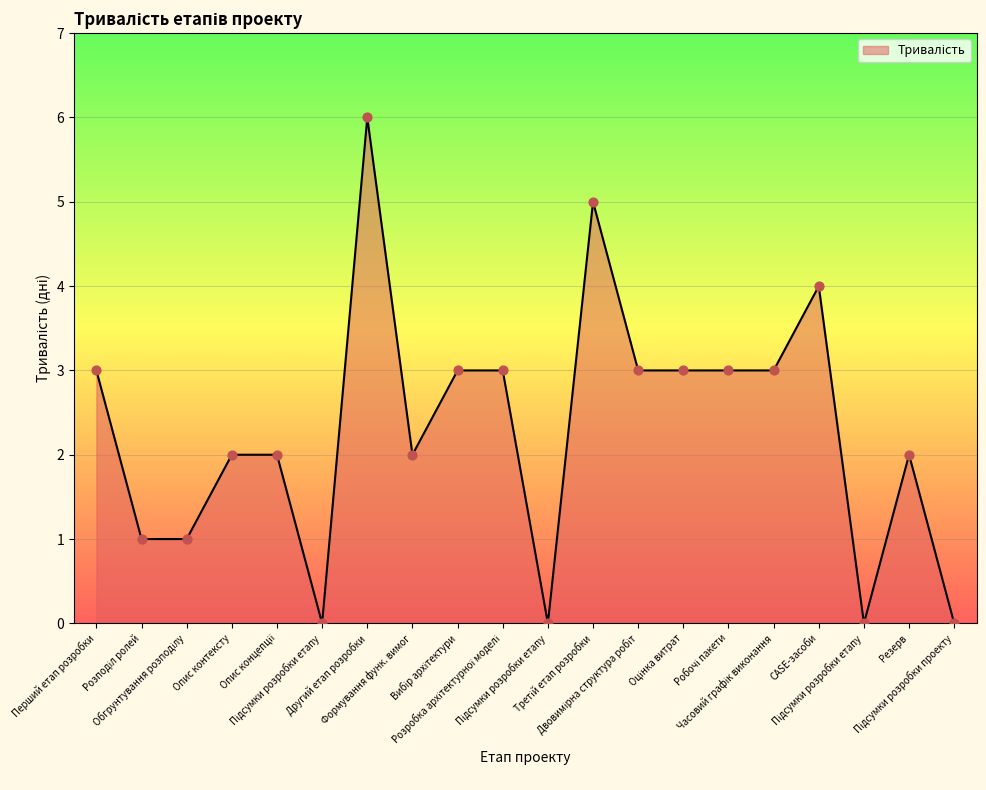

Is this an area chart (filled region under the line)?

Yes